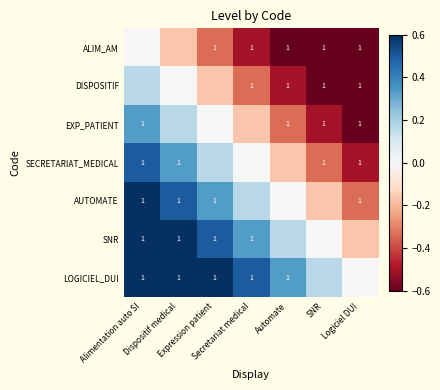

The value of SNR at Secretariat medical is 0.6. True or false?

False